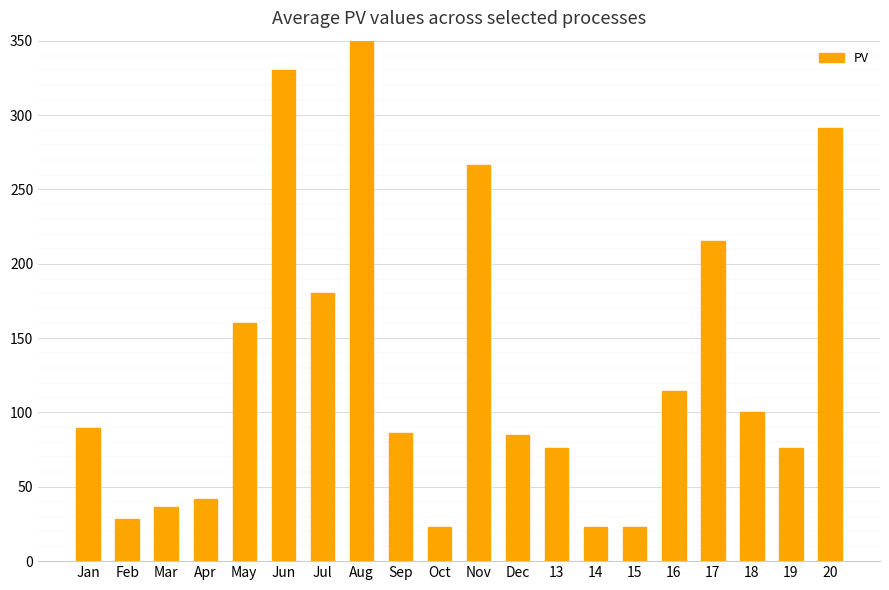

The value at Nov is 440.1. True or false?

False